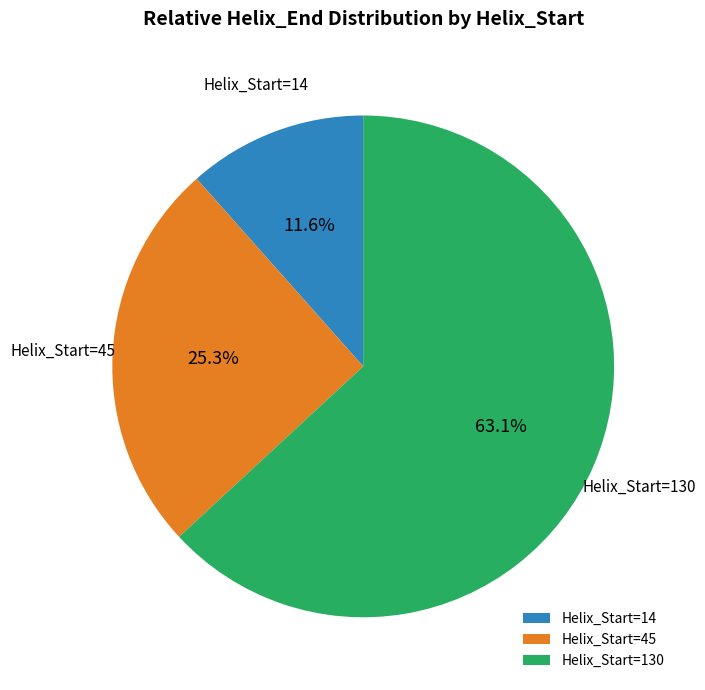

Combined, do Helix_Start=14 and Helix_Start=45 account for over 50%?

No